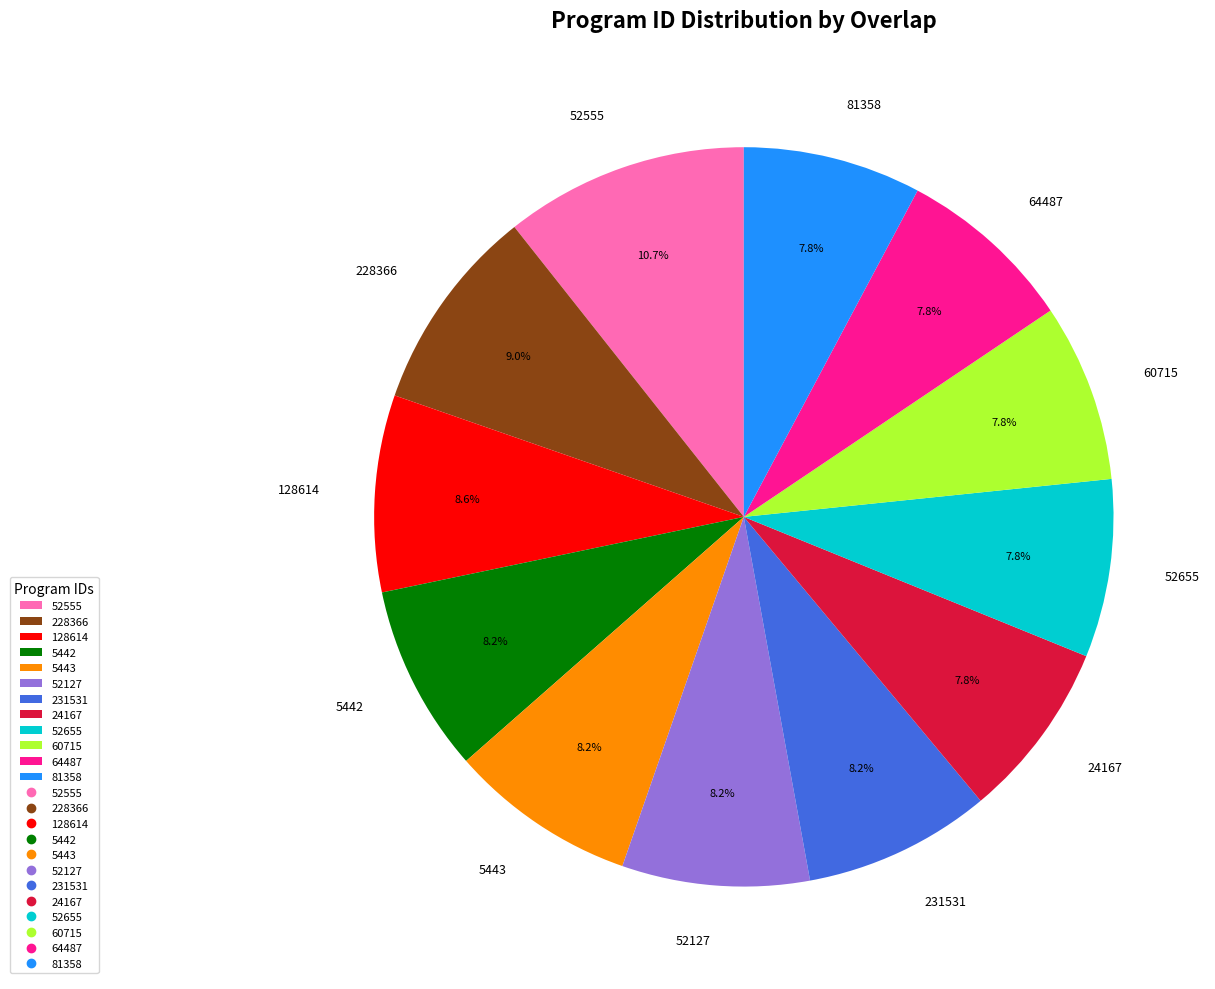

True or false: 231531 accounts for 20% of the total.

False